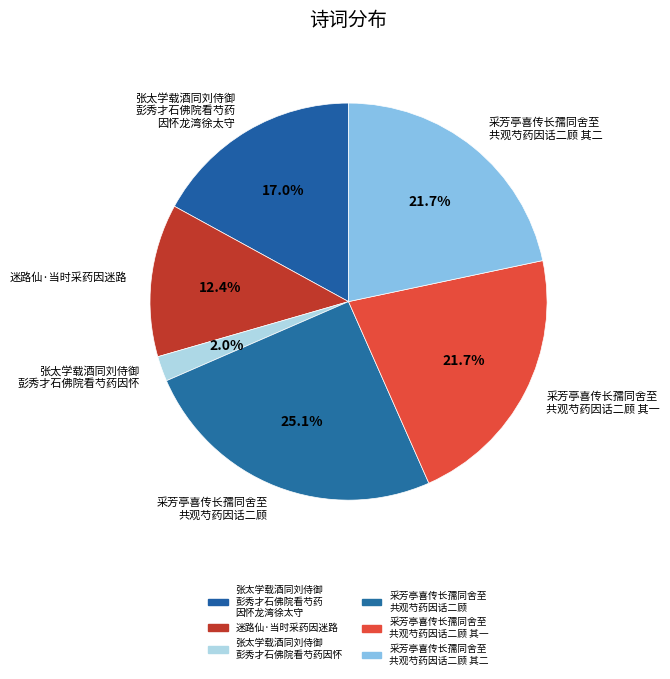

Which slice is the largest?

采芳亭喜传长孺同舍至 共观芍药因话二顾